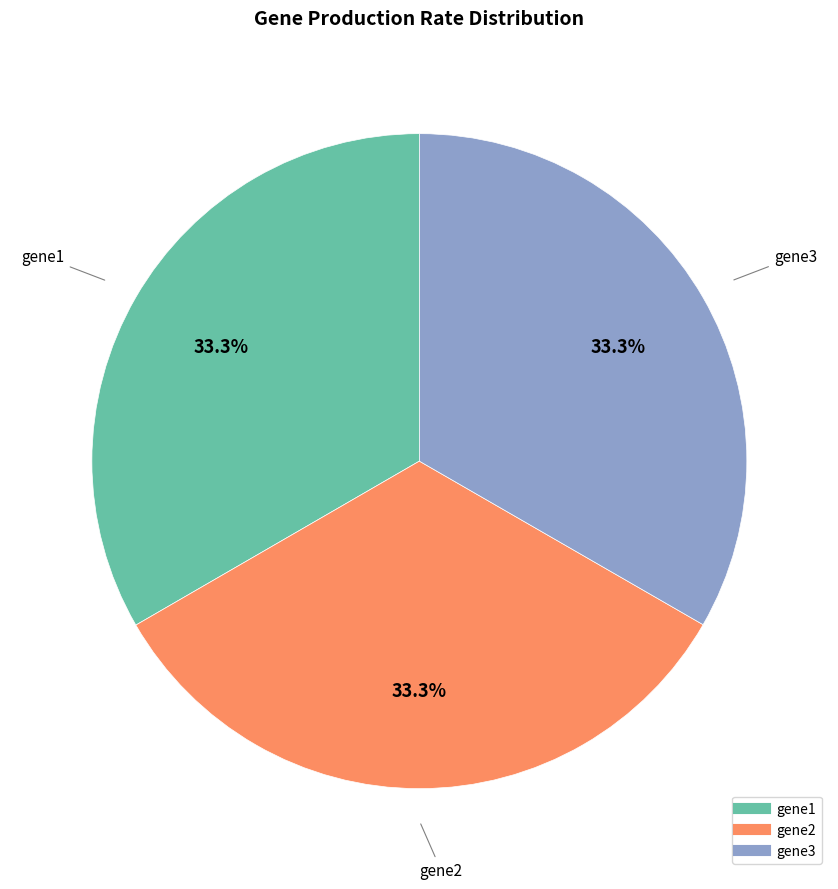

How many slices are in this pie chart?

3